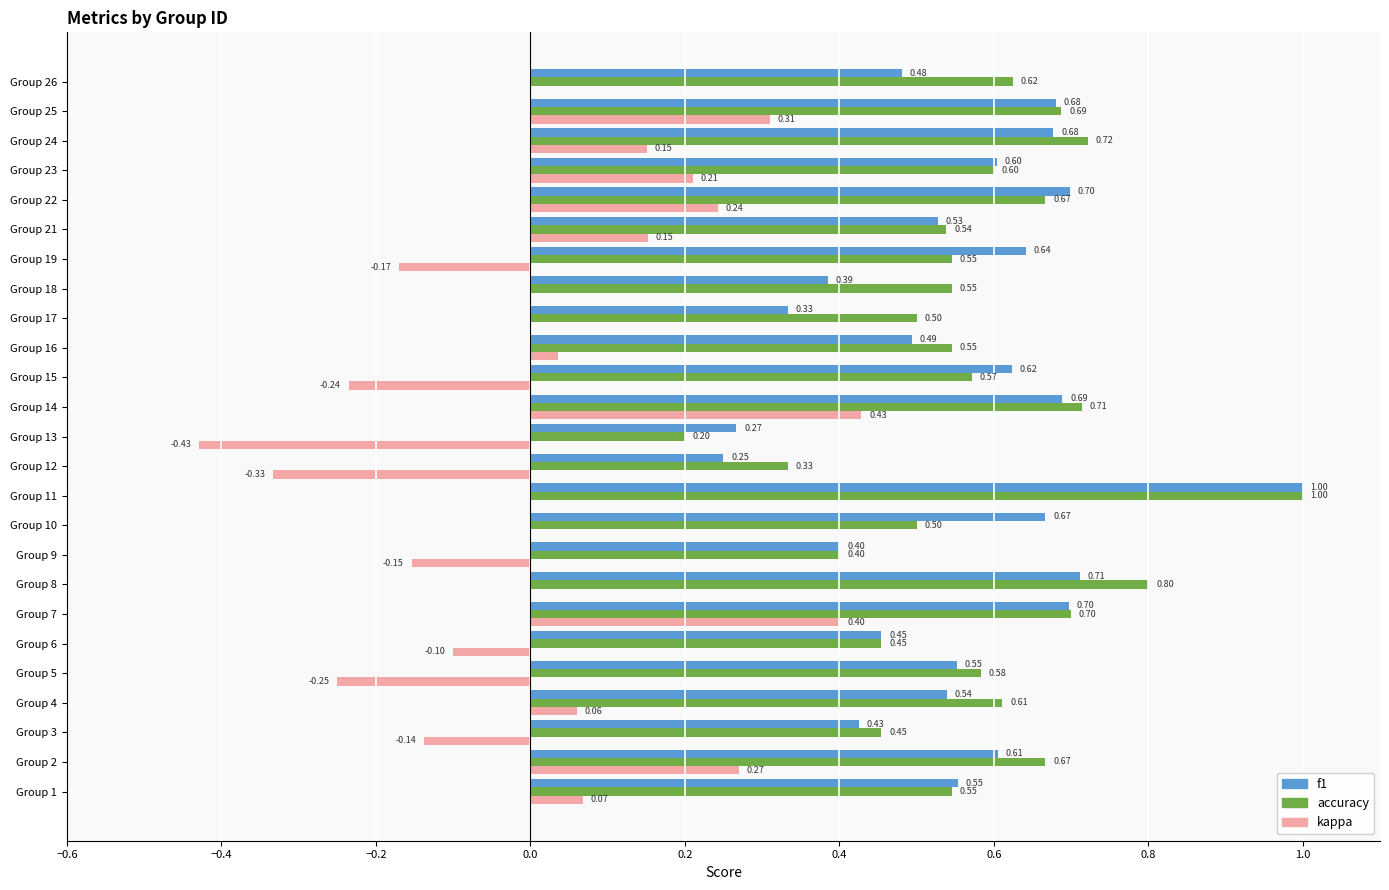

What is the highest value of the kappa series?

0.4